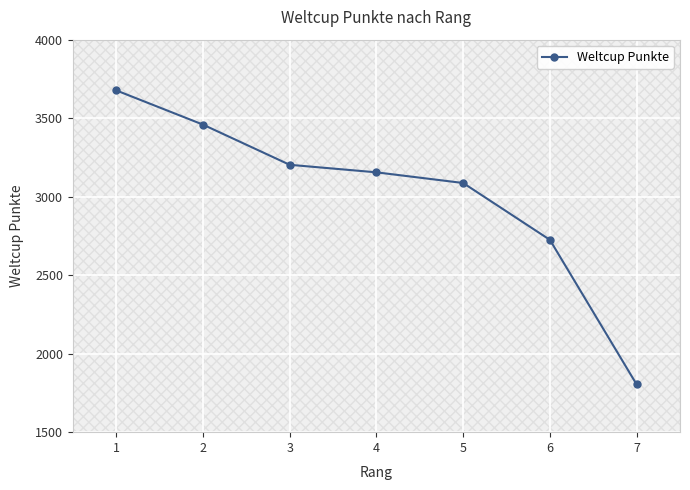

What is the change in value from 1 to 7?

-1873